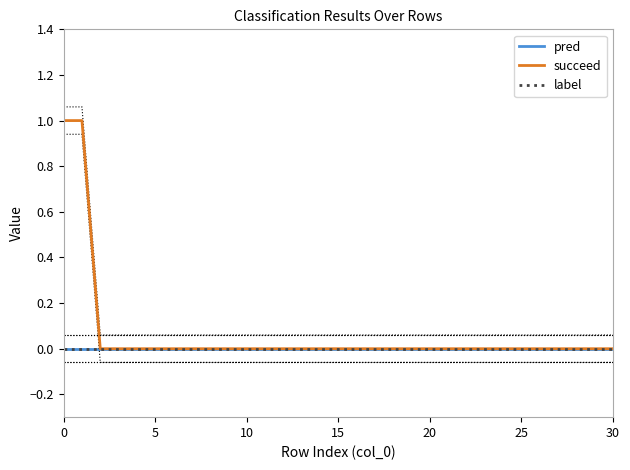

How many values in succeed are above zero?

2